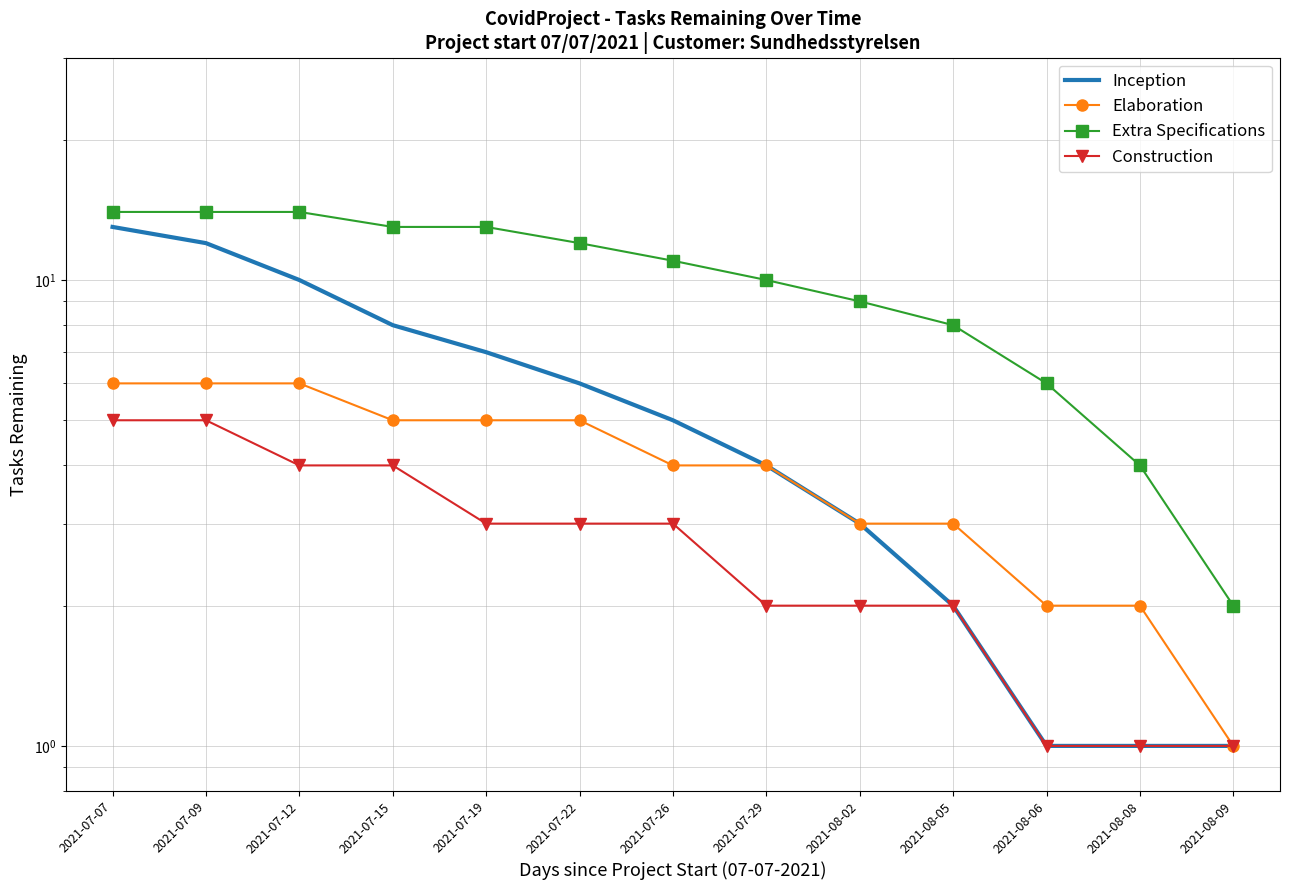

What are all the series names shown in the legend?

Inception, Elaboration, Extra Specifications, Construction